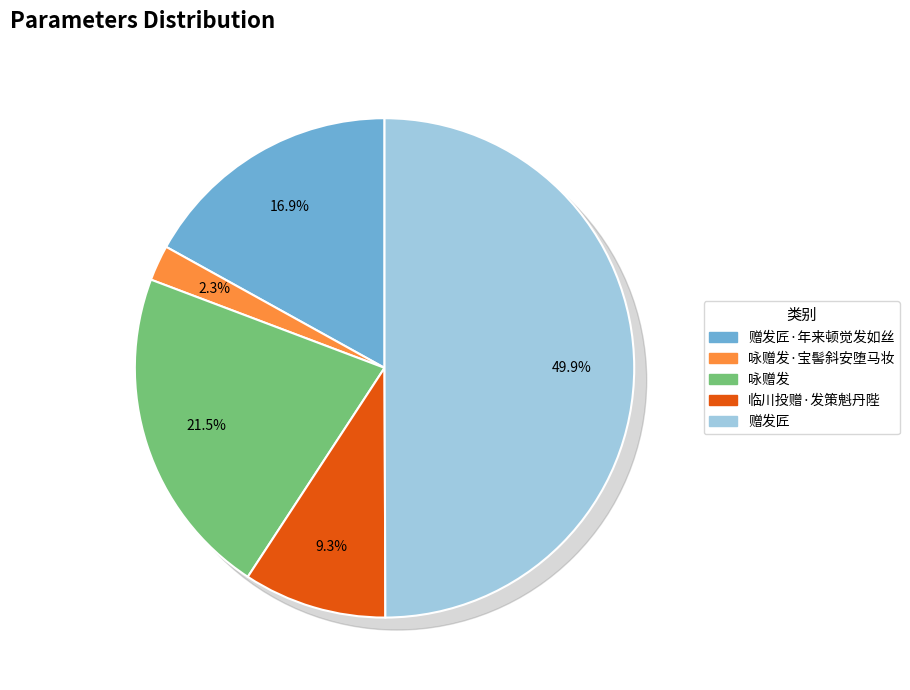

How much of the chart is everything except 咏赠发·宝髻斜安堕马妆?

97.7%